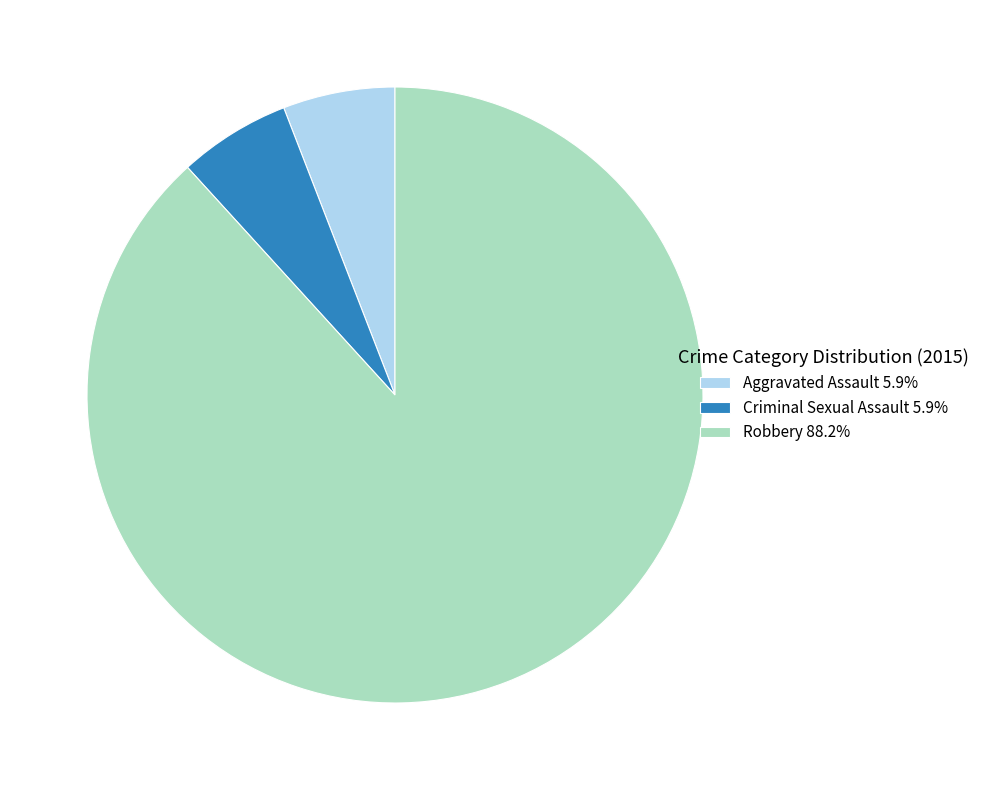

Does any single category account for the majority?

Yes